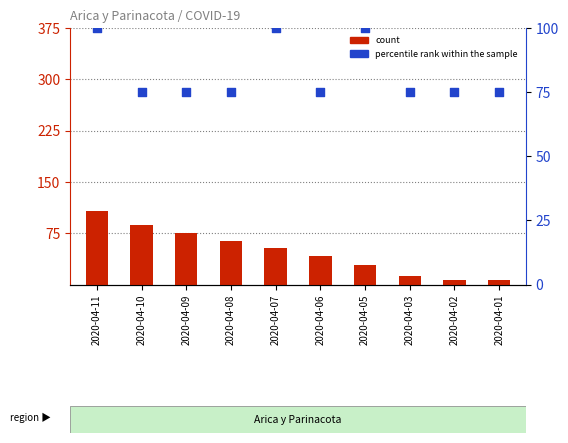

Which series reaches the maximum Y coordinate?

count